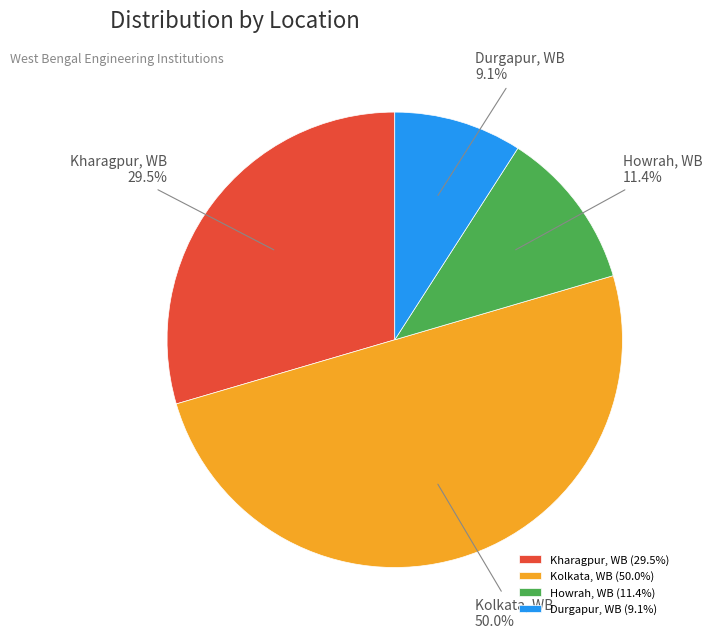

Does Kharagpur, WB represent more than half of the total?

No